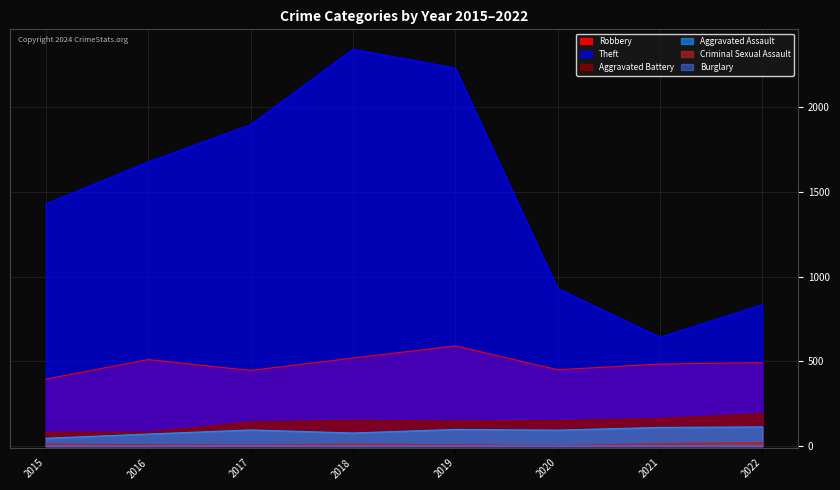

What is the value of the Criminal Sexual Assault point at the 5th from the left?

8